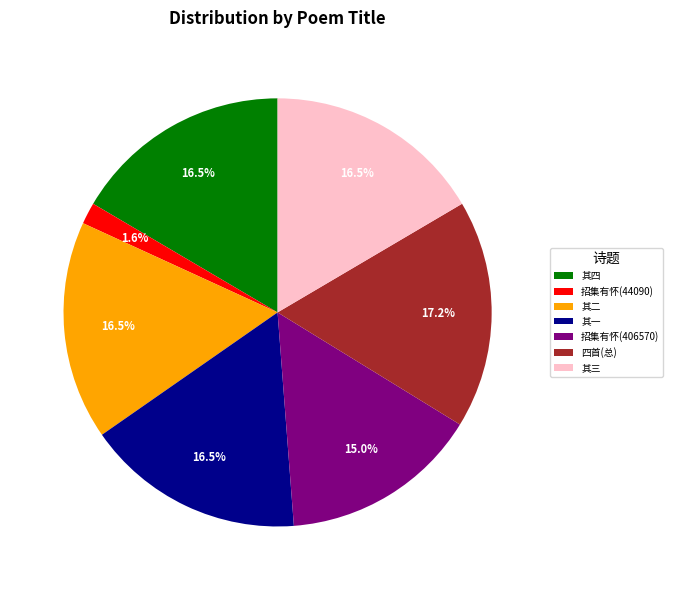

Does 其一 represent more than half of the total?

No